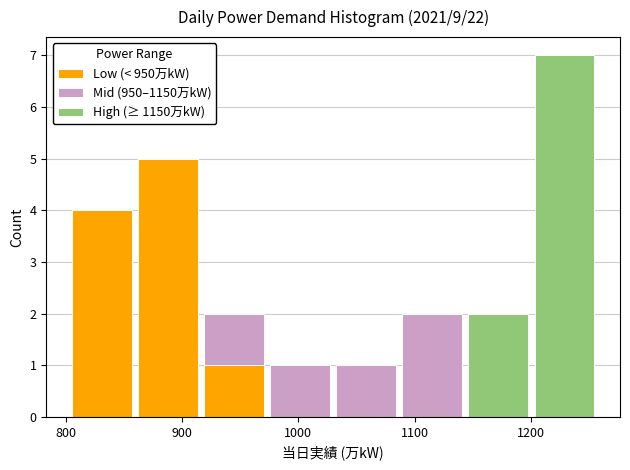

Which range on the x-axis has the tallest stacked bar (by total height)?

1200 to 1260